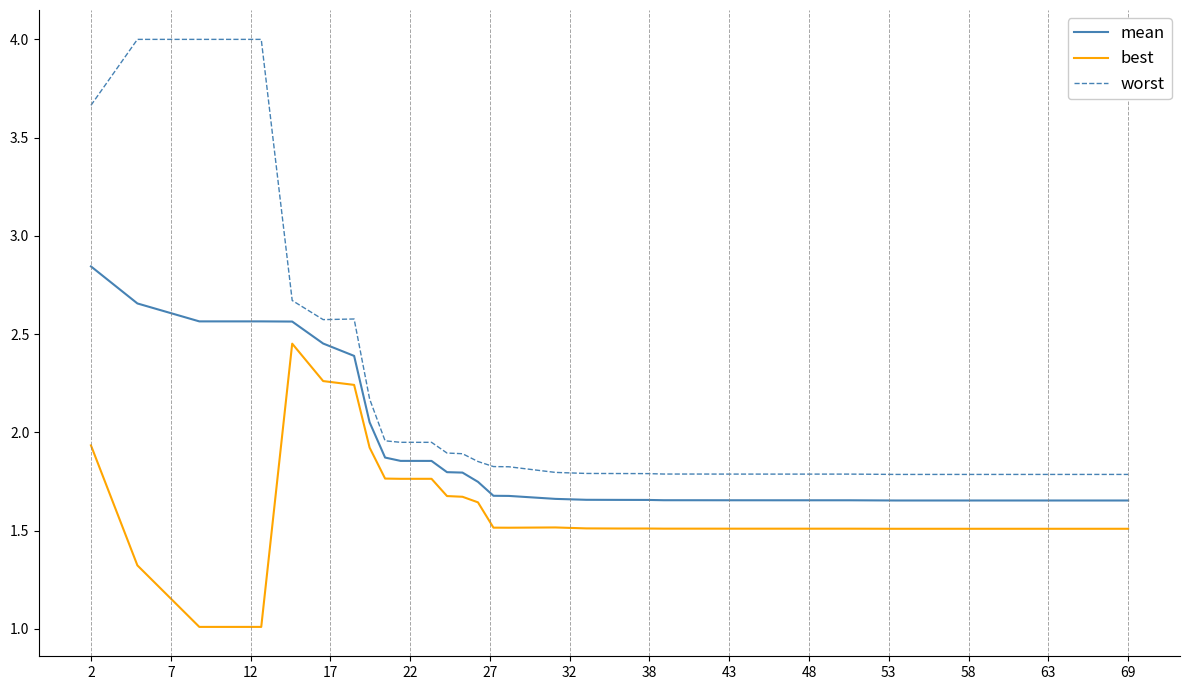

Does the chart have visible grid lines?

No